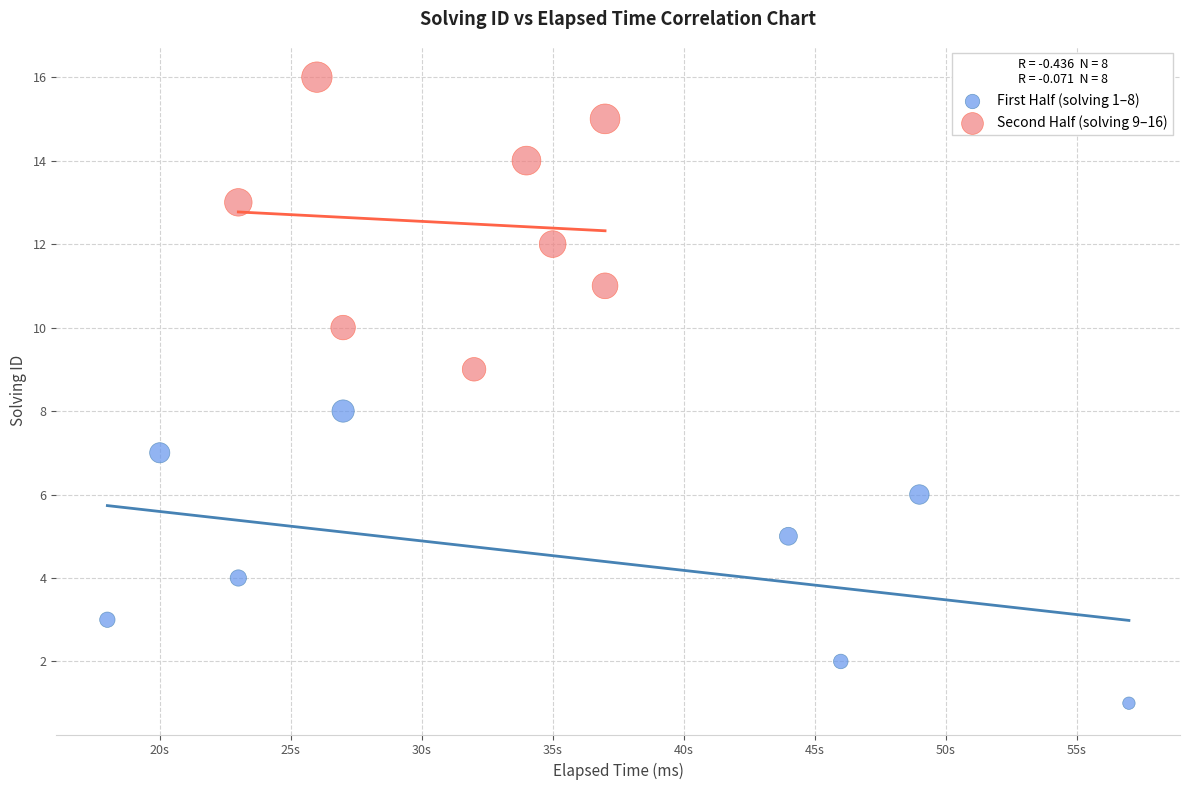

Which series contains the highest Y value?

Second Half (solving 9–16)